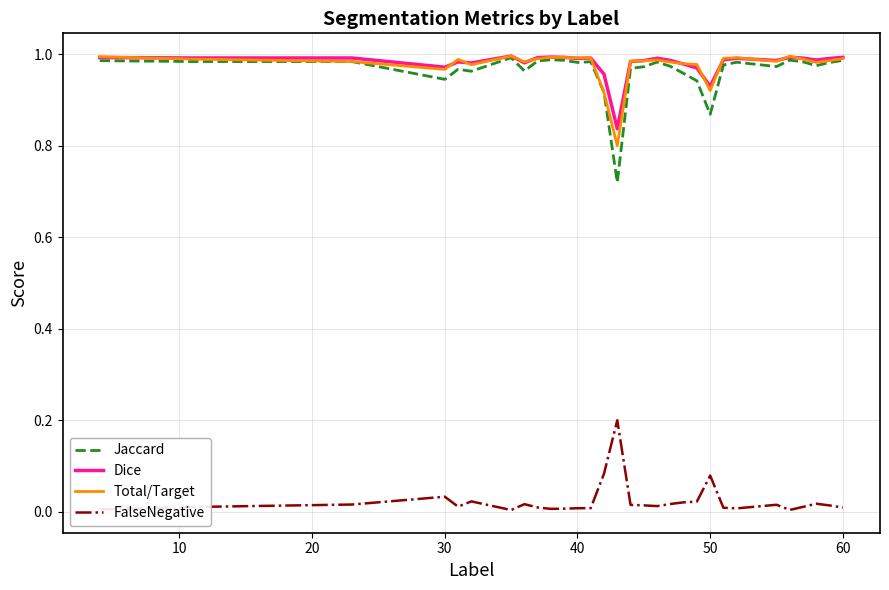

In Dice, how many points are lower than both neighbors (excluding endpoints)?

8